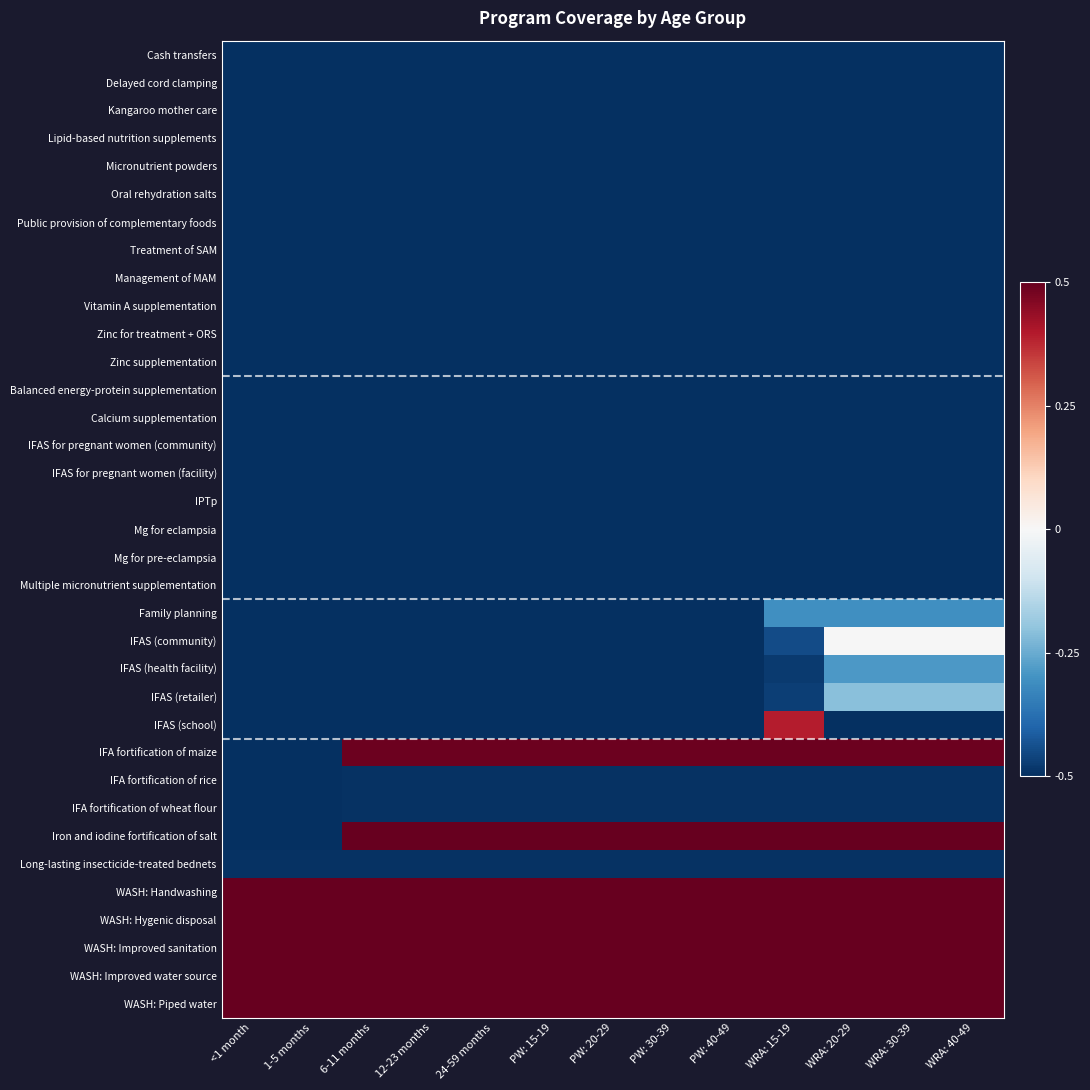

What is the total value across all series at 1-5 months?

-12.5